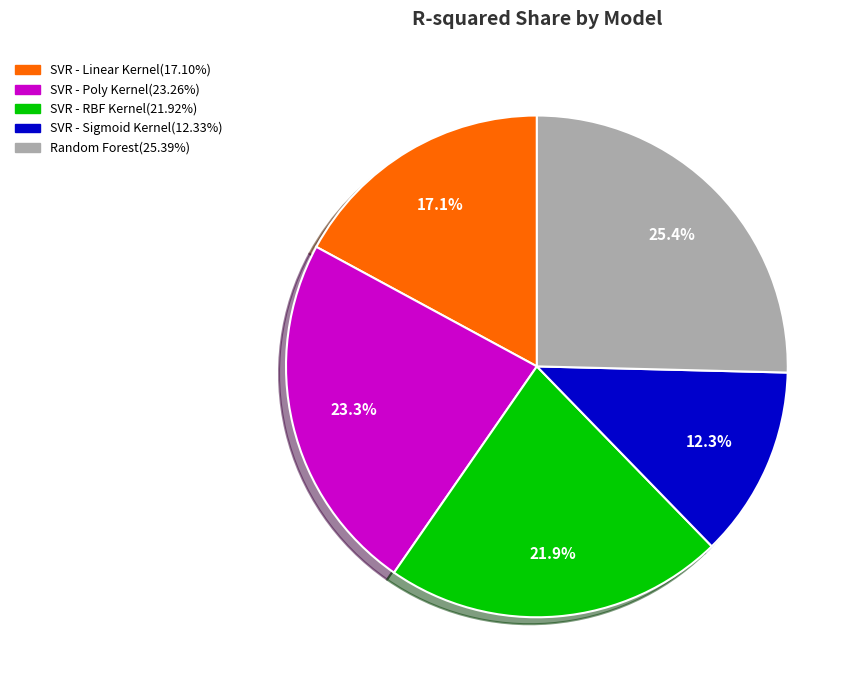

Does any single category account for the majority?

No